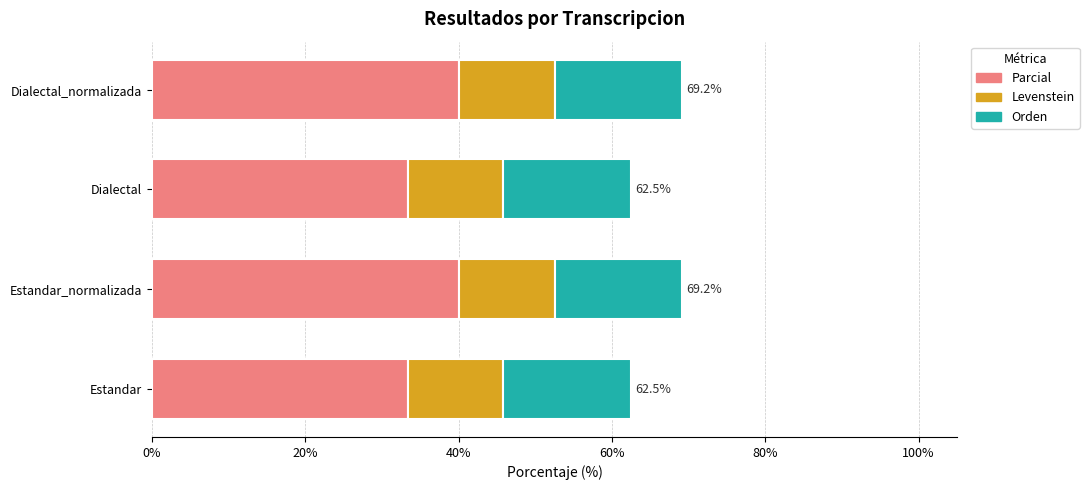

What value does the Parcial series have at Dialectal?

33.3